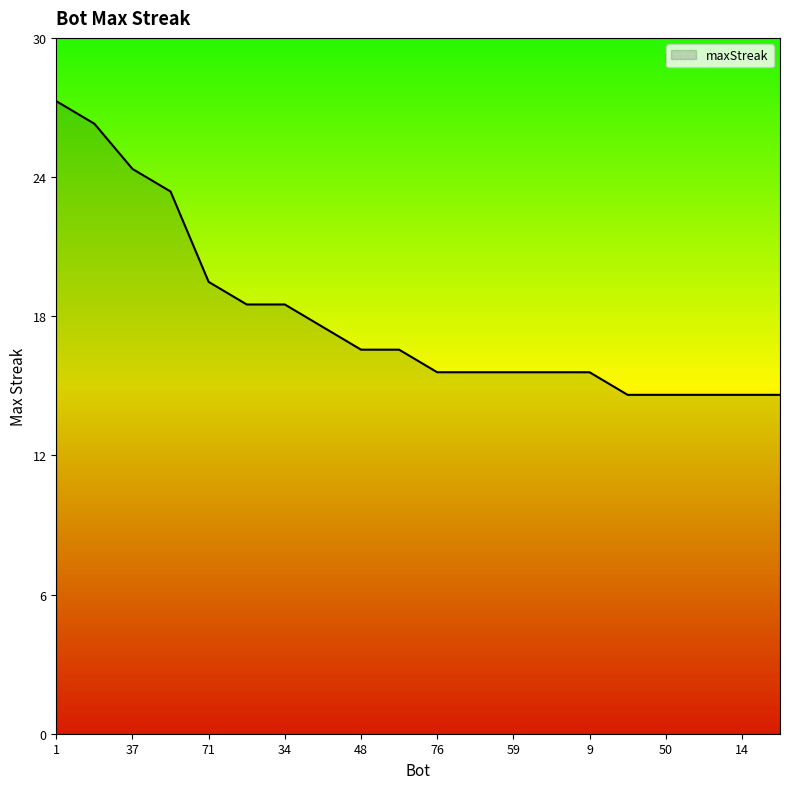

Does the chart display data point markers on the line(s)?

No